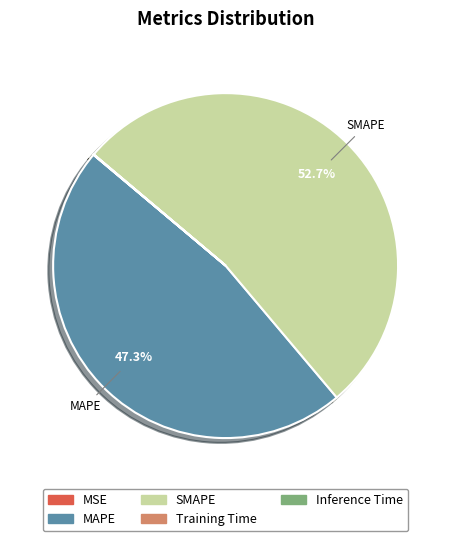

How much of the chart is everything except MAPE?

52.7%